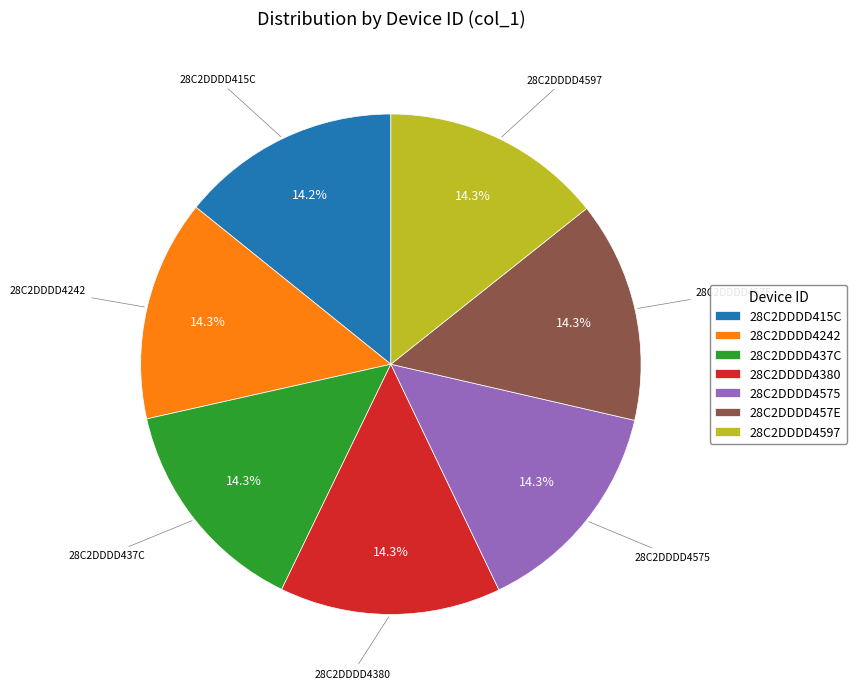

Does any single category account for the majority?

No